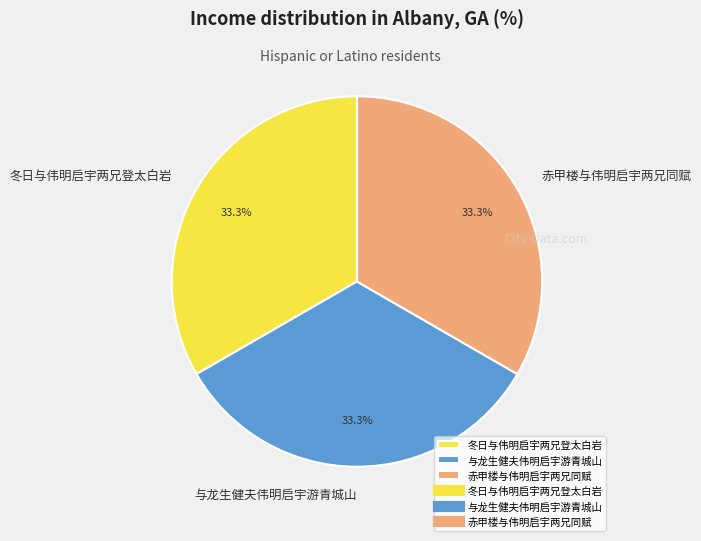

Does any single category account for the majority?

No